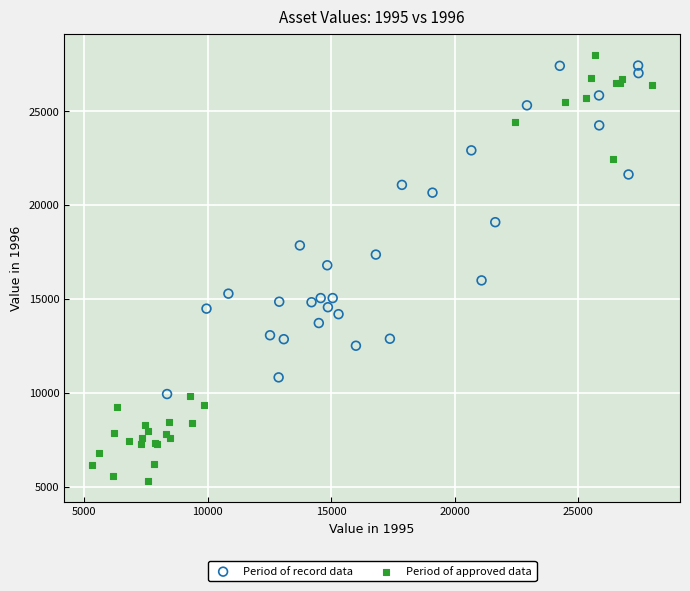

Which series contains the highest Y value?

Period of approved data